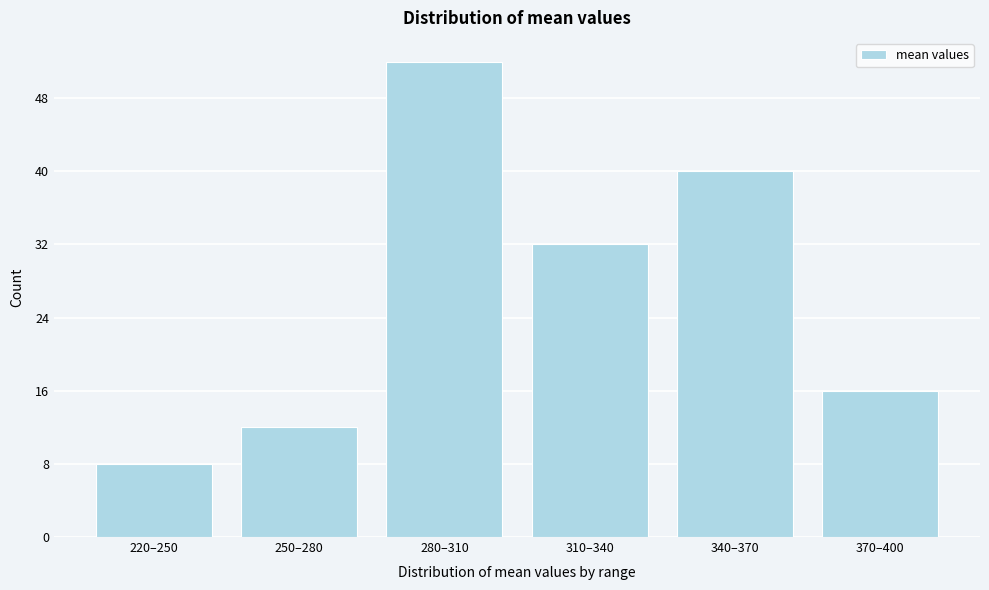

Reading right to left, list all the values displayed in this chart.

370–400=16	340–370=40	310–340=32	280–310=52	250–280=12	220–250=8